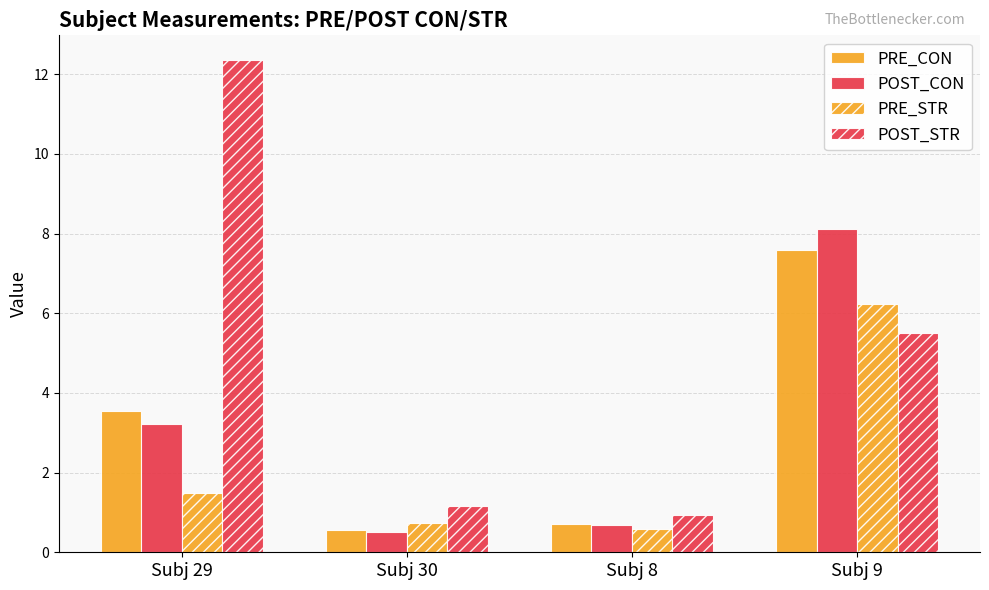

How many bars are there in total?

16